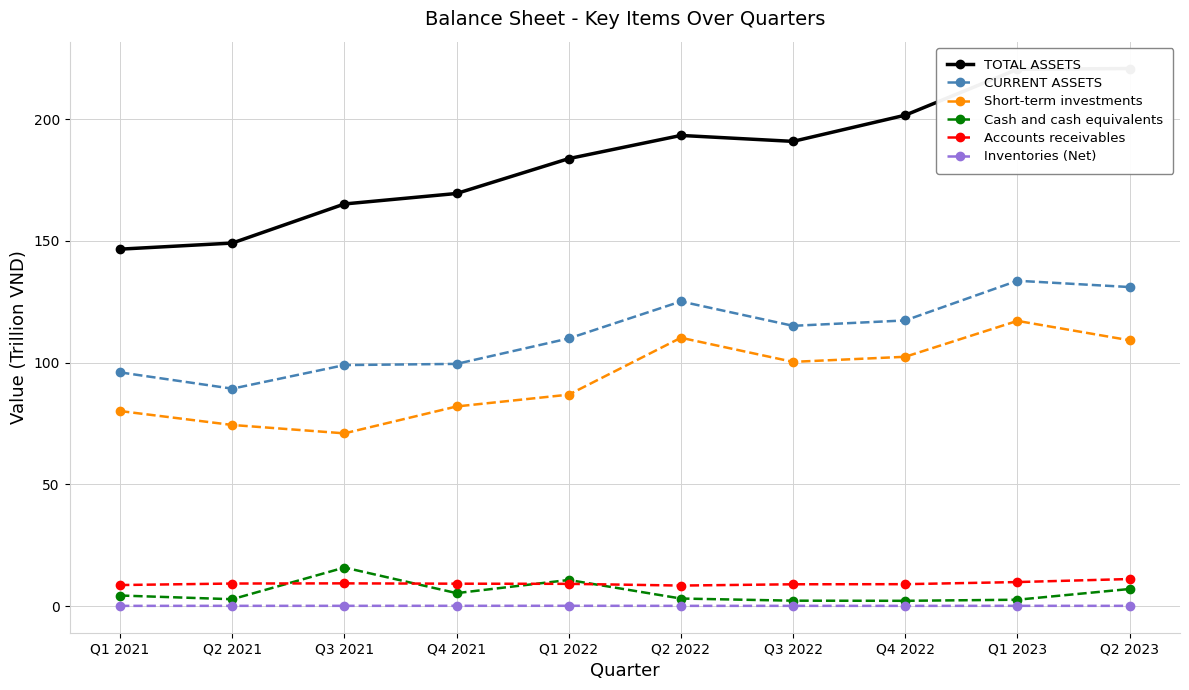

Which has a higher value, Q4 2021 or Q2 2021?

Q4 2021